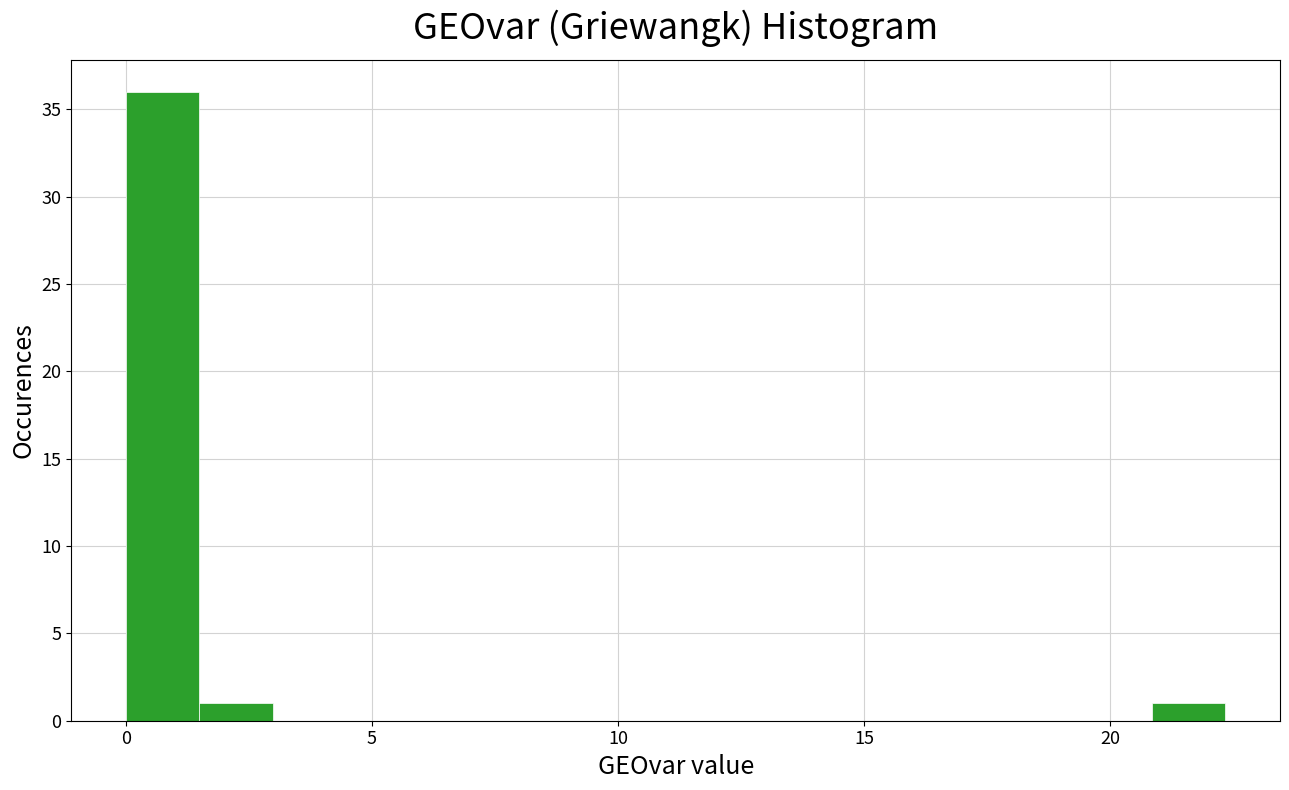

Around what value on the x-axis is the tallest bar? Give the approximate position of its centre, as read against the axis.

1.0